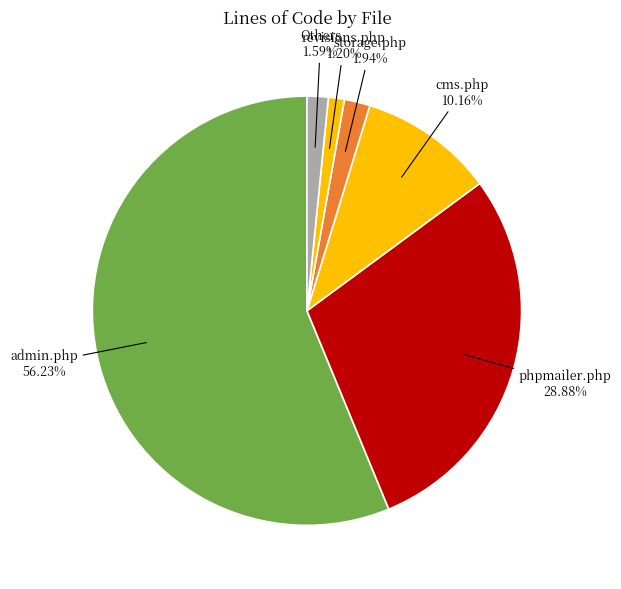

How many slices are in this pie chart?

6